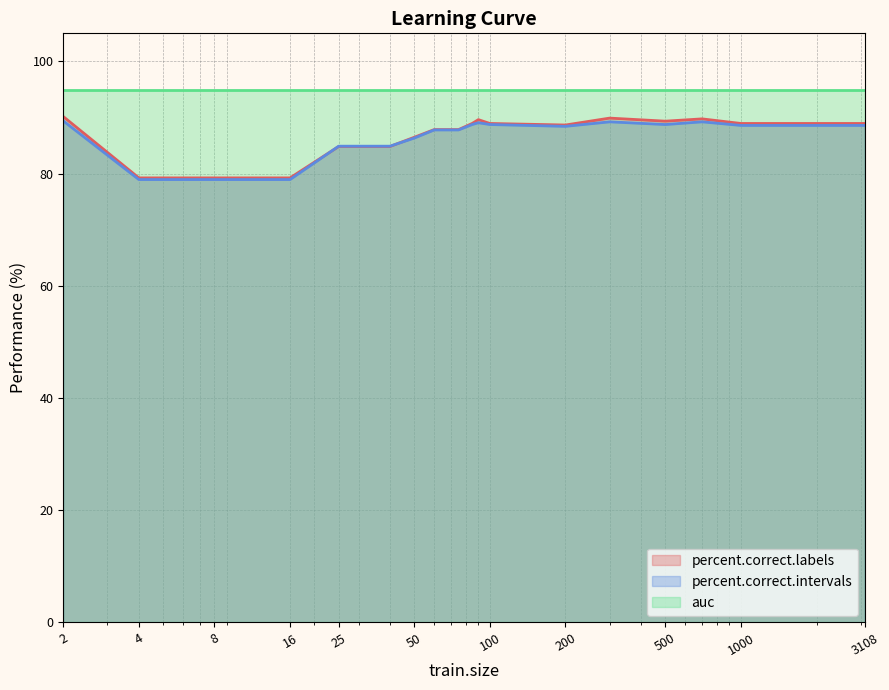

What is the difference between the percent.correct.intervals values at 700 and 200?

0.8